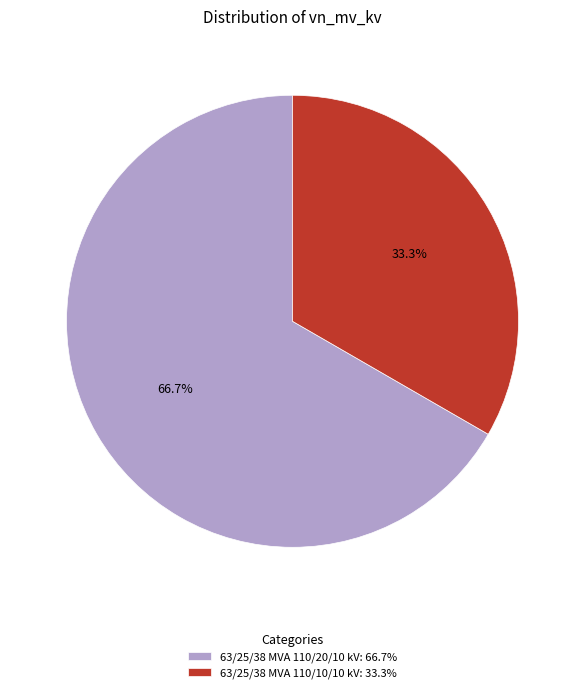

True or false: 63/25/38 MVA 110/10/10 kV accounts for 43% of the total.

False